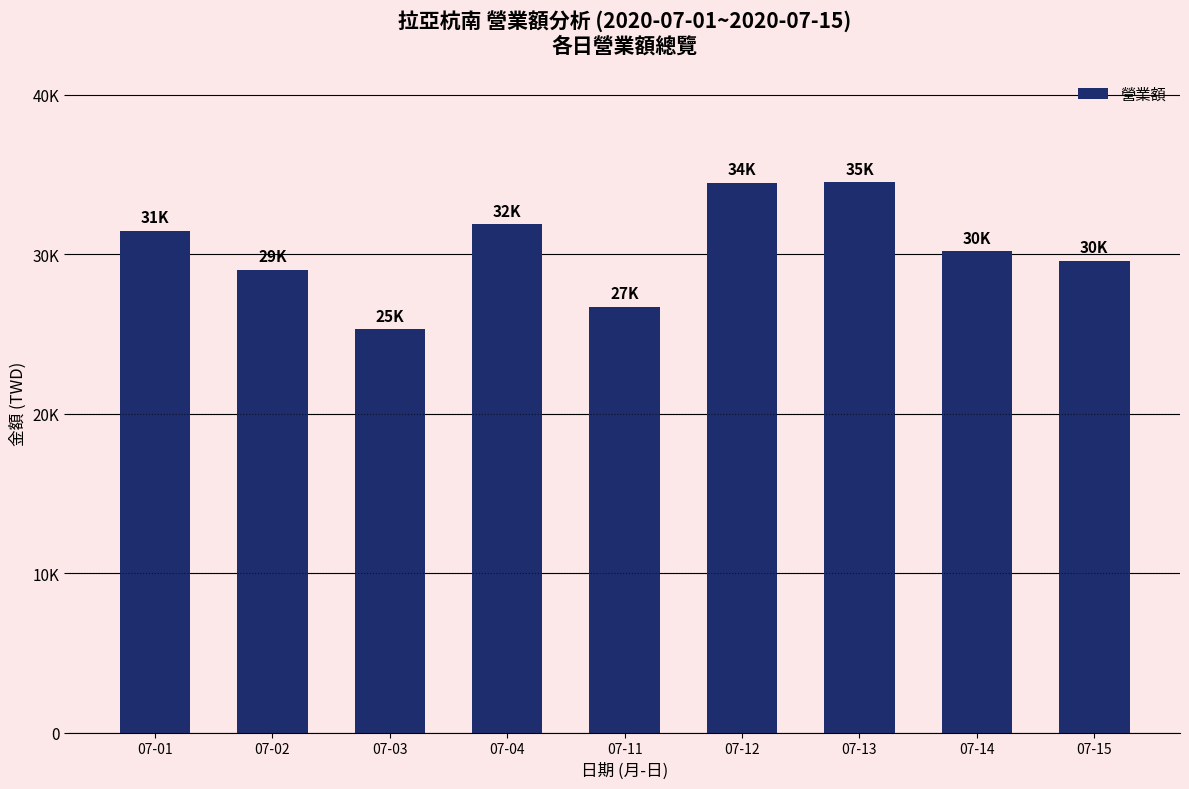

What is the value of the 3rd bar from the left?

25279